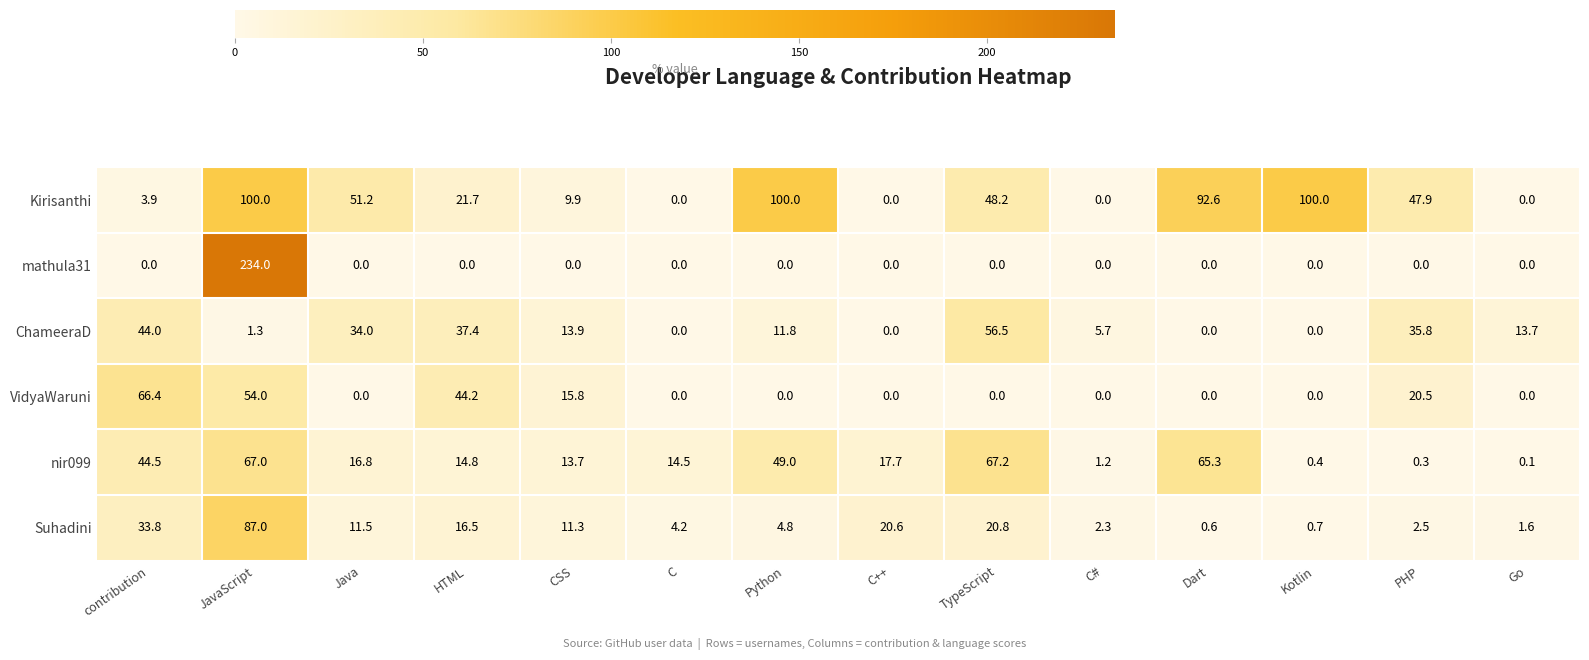

Rank the series by their maximum value, from lowest to highest.

ChameeraD, VidyaWaruni, nir099, Suhadini, Kirisanthi, mathula31